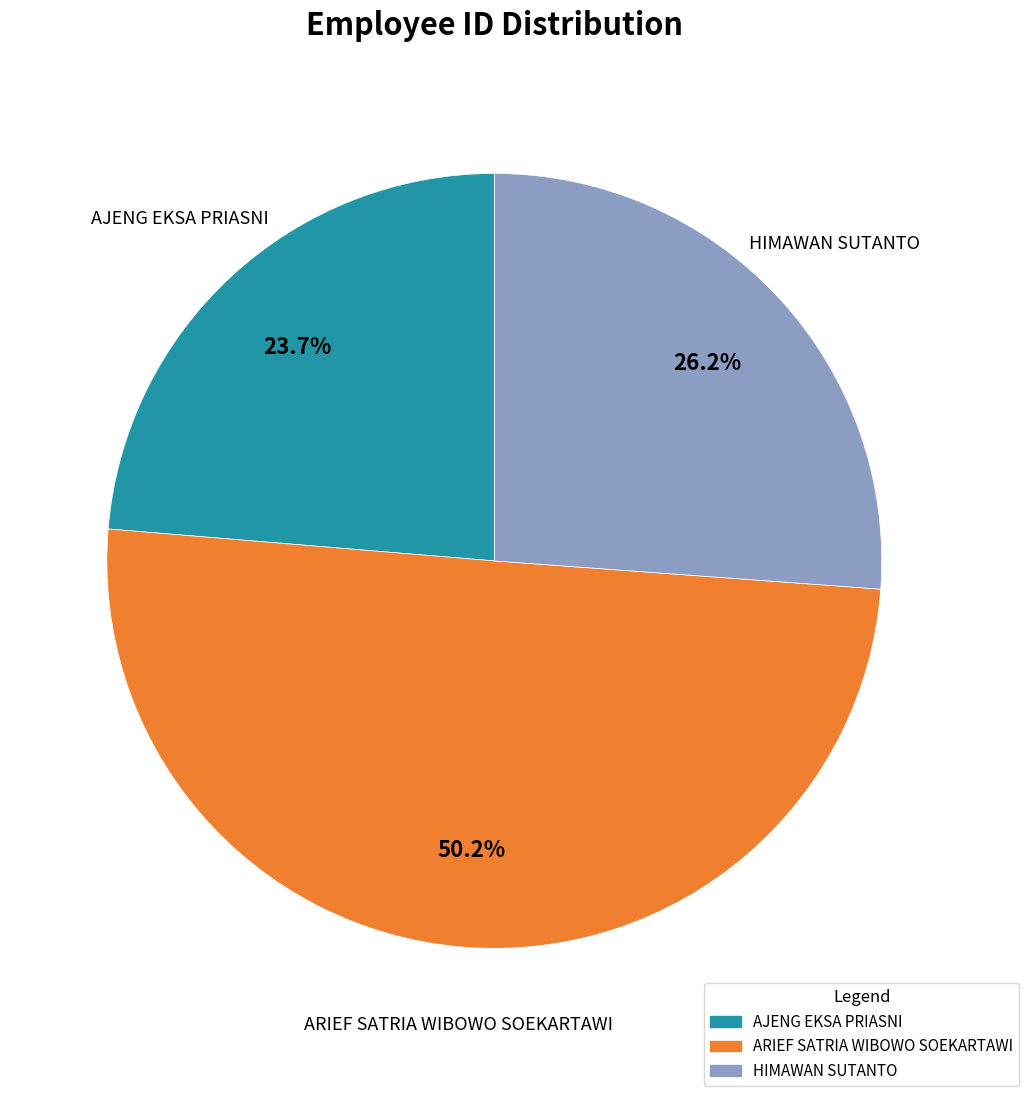

Is it true that HIMAWAN SUTANTO is 40% of the pie?

False